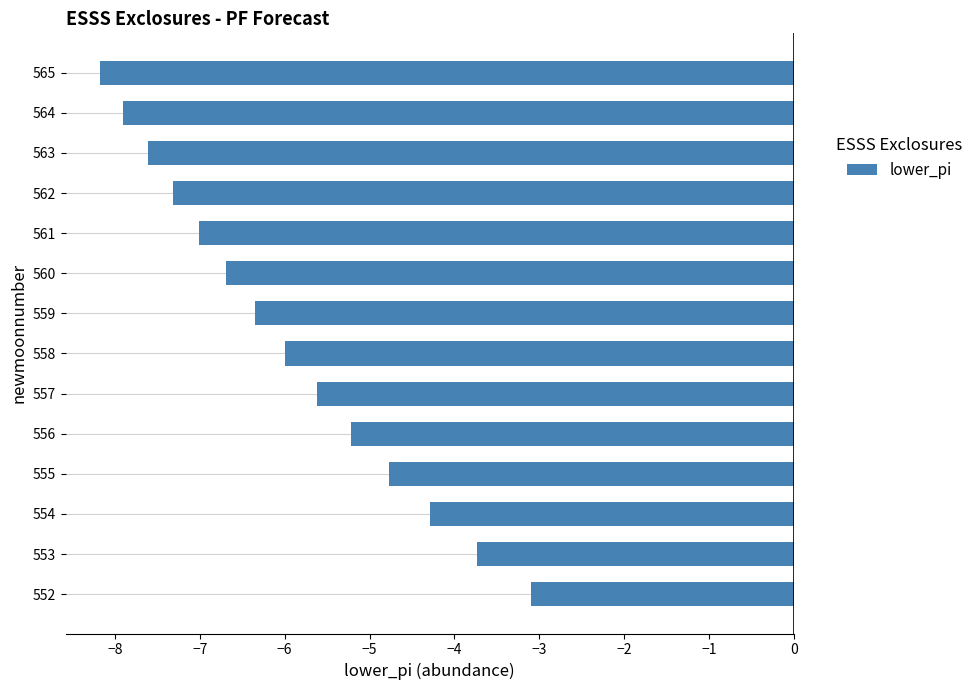

At which category does the chart reach its peak across all series?

552